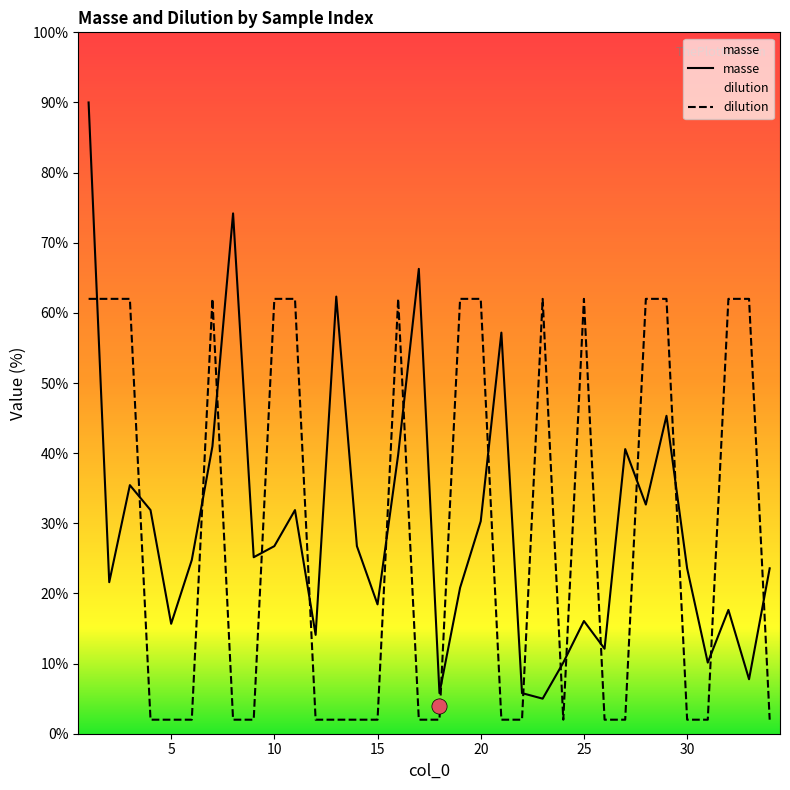

Which series has the widest spread of Y values?

masse